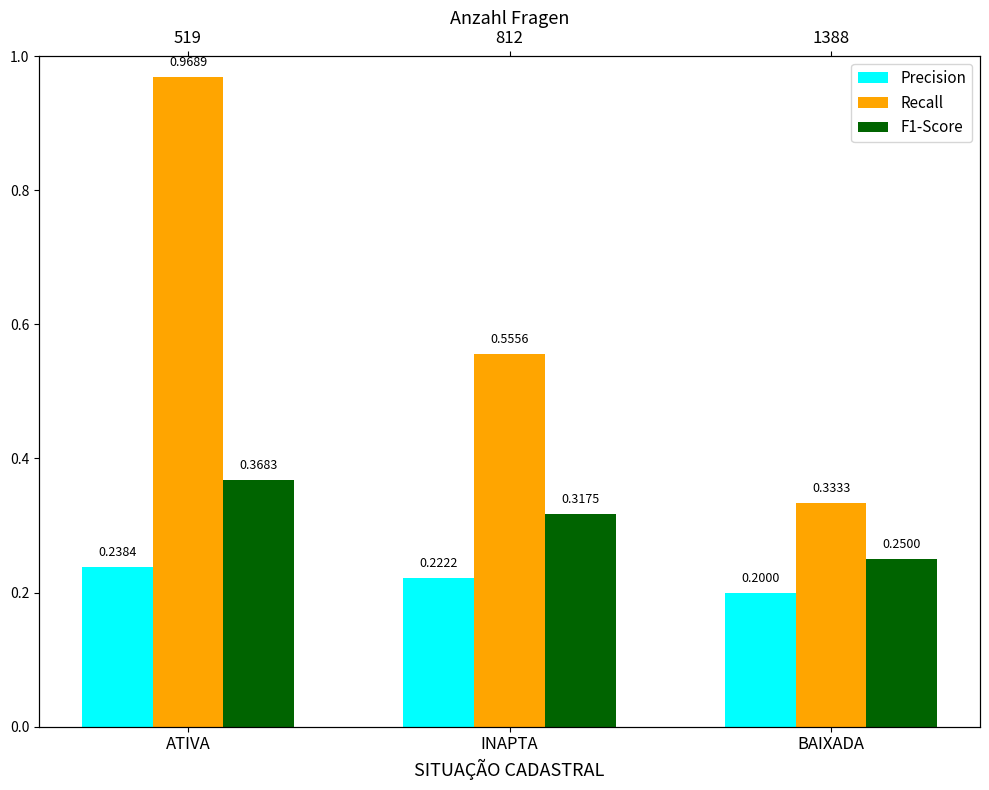

Is the value of Precision at BAIXADA greater than the value of Recall at BAIXADA?

No